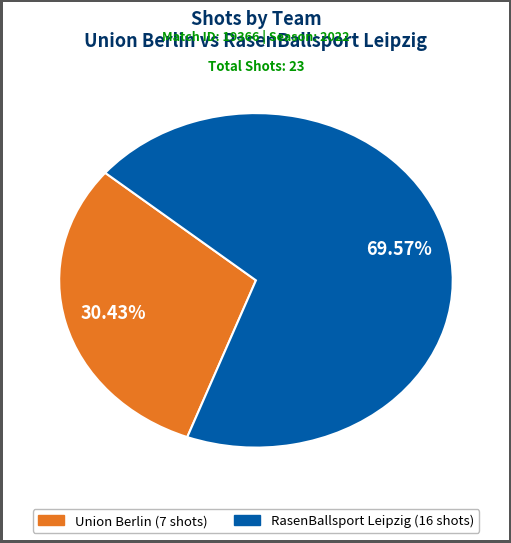

True or false: Union Berlin accounts for 30% of the total.

True